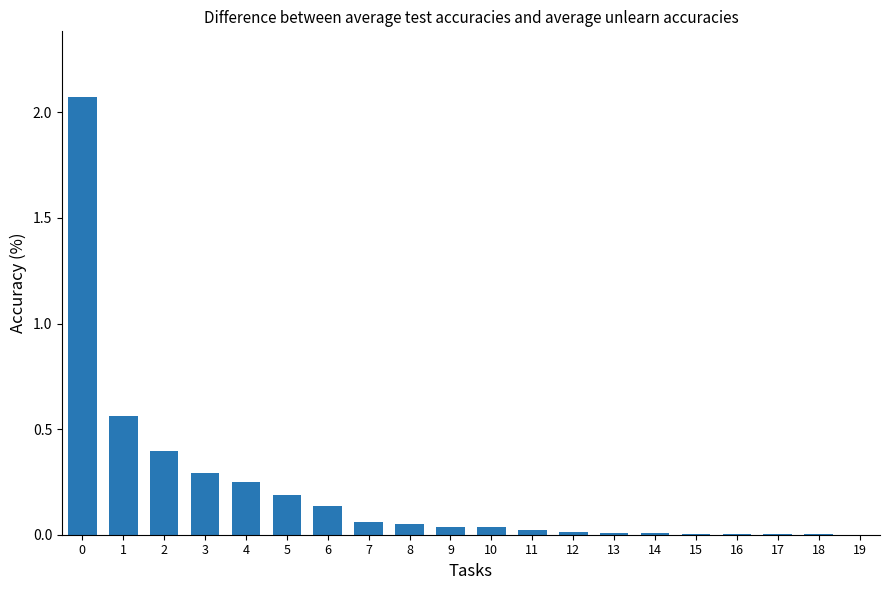

True or false: the data shows 0.0 at 18.

True